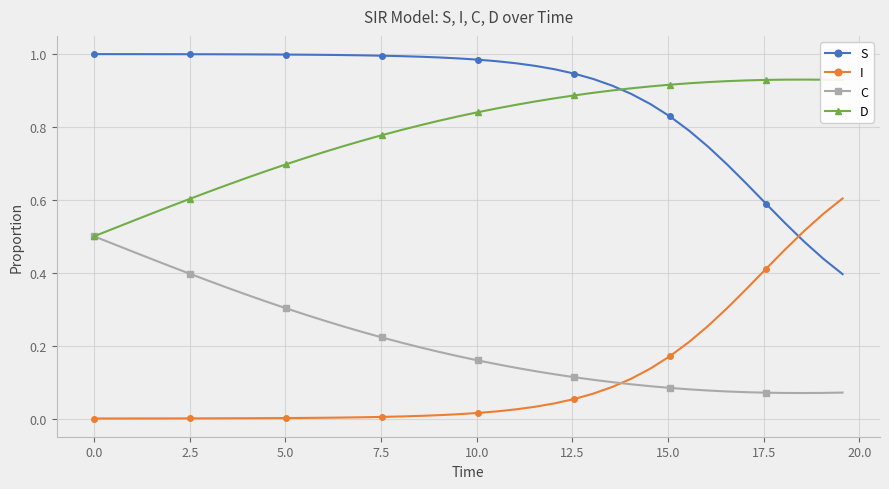

List the series in order of their peak value, highest first.

S, D, I, C